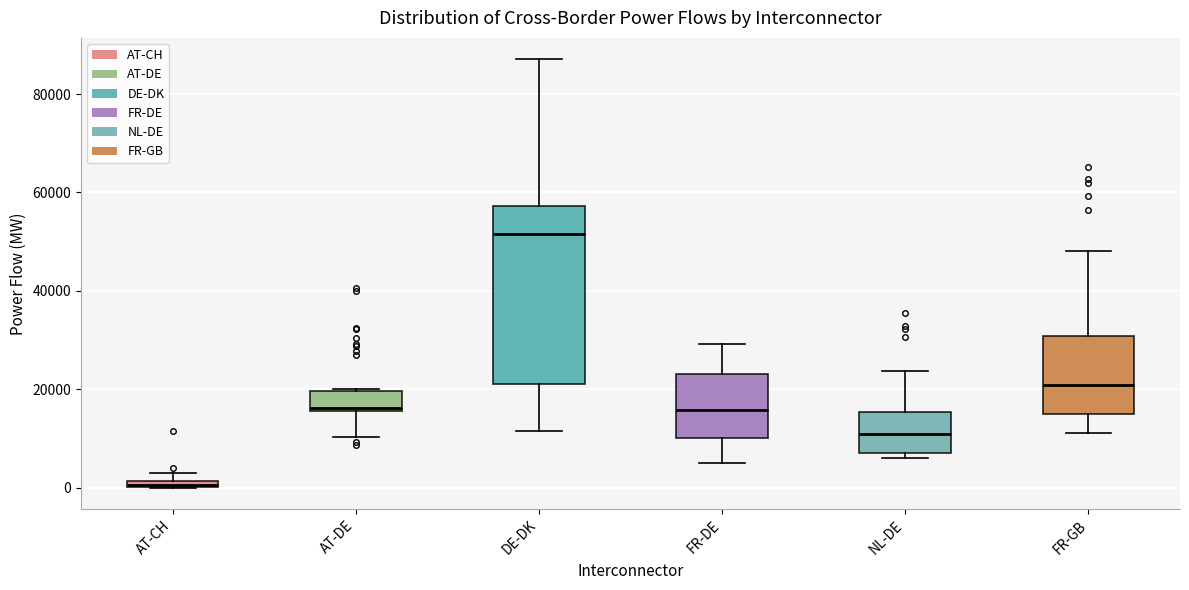

Where is the lower edge of the box for FR-DE on the y-axis? The values are not printed on the chart, so give them approximately, as read against the axis.

10000